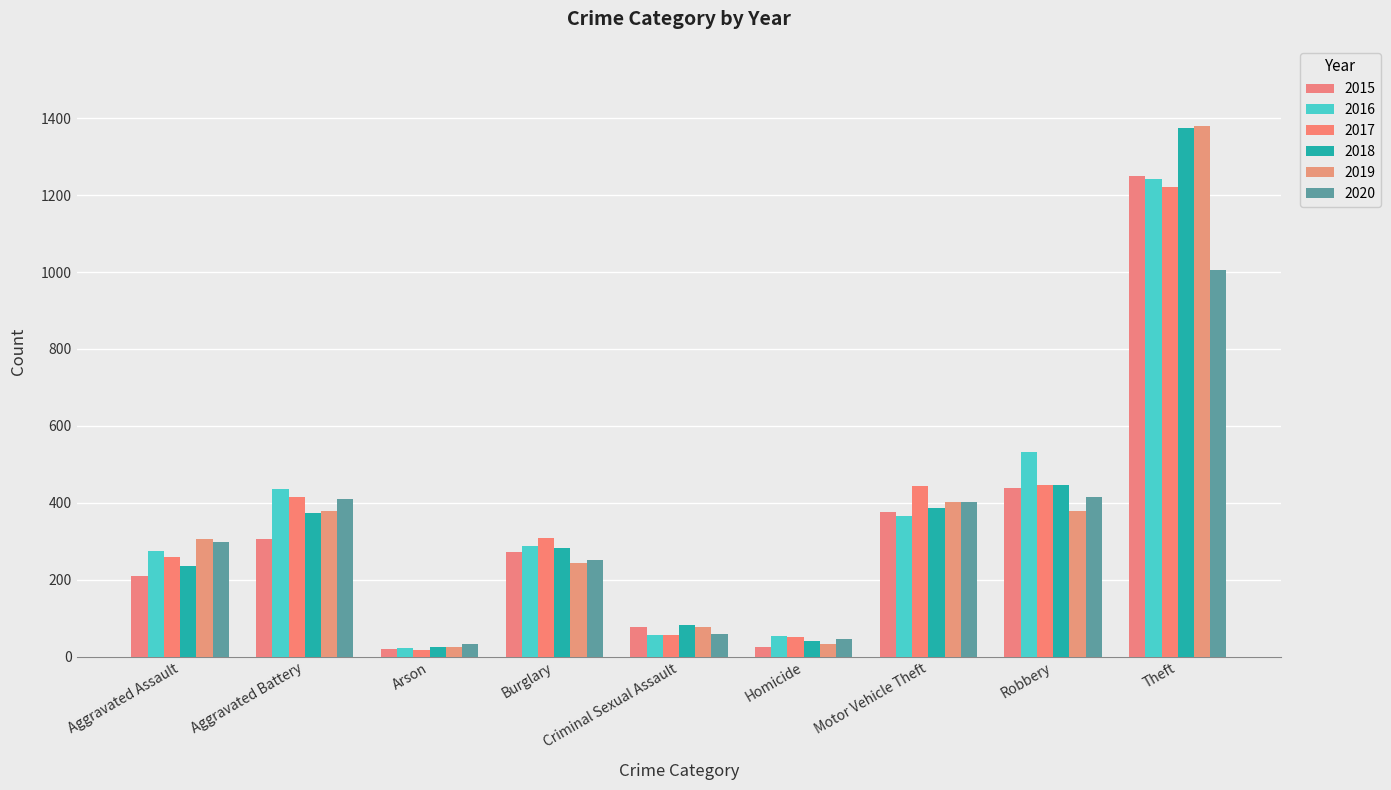

Which series has the largest range (max minus min)?

2019